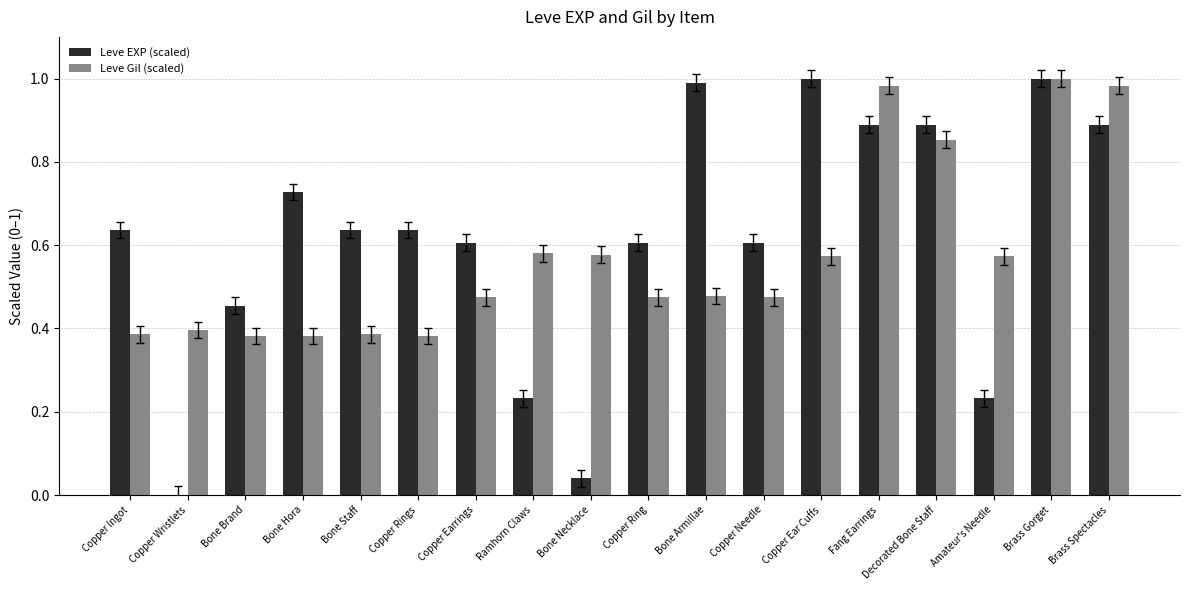

Which series has the widest spread of values?

Leve EXP (scaled)